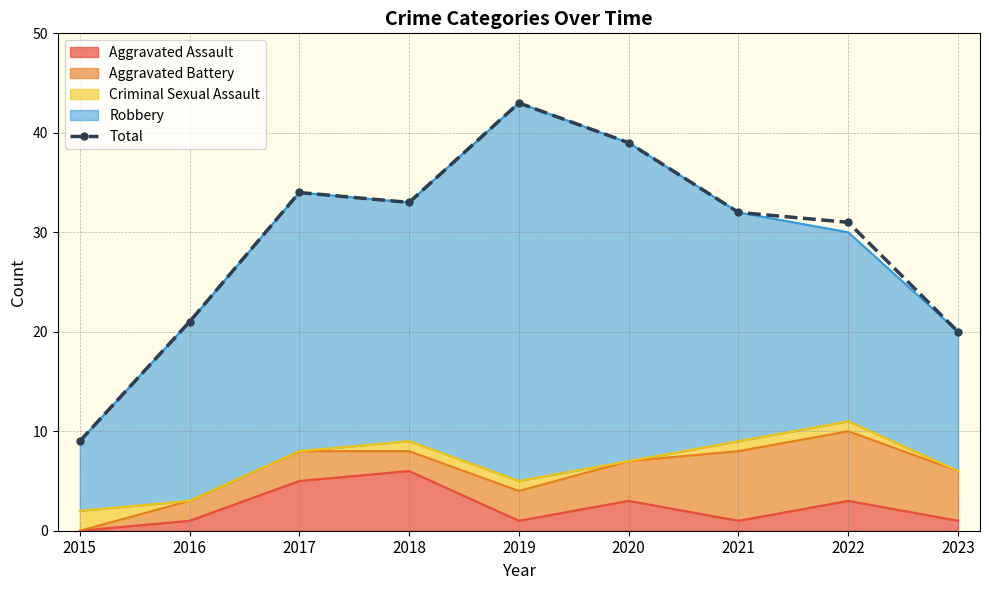

Where is the first local minimum?

2018